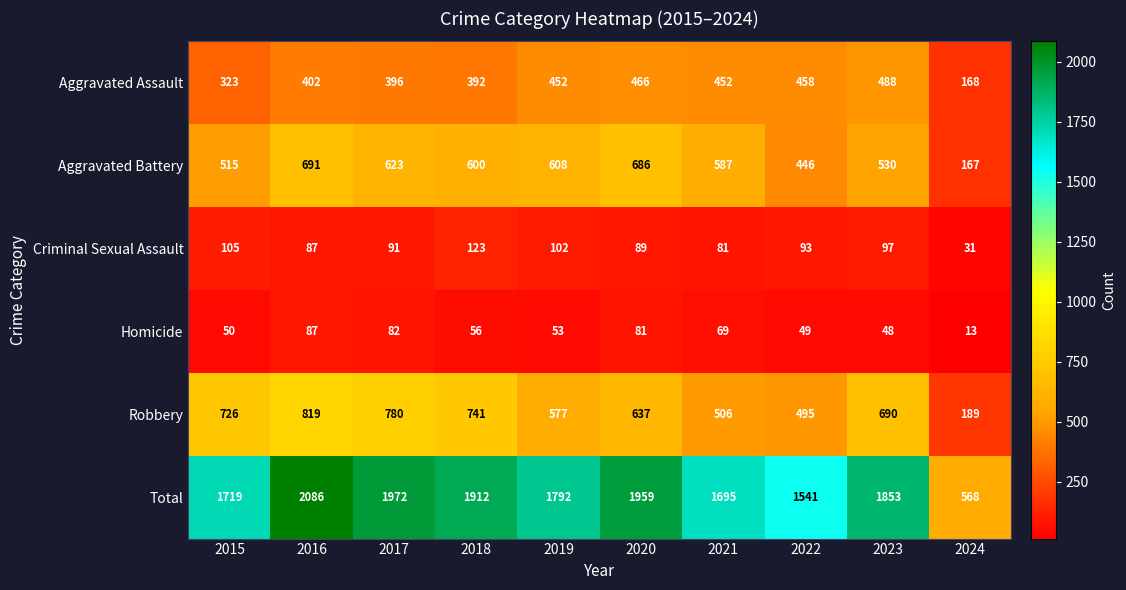

Is it true that Total equals 568 at 2024?

True